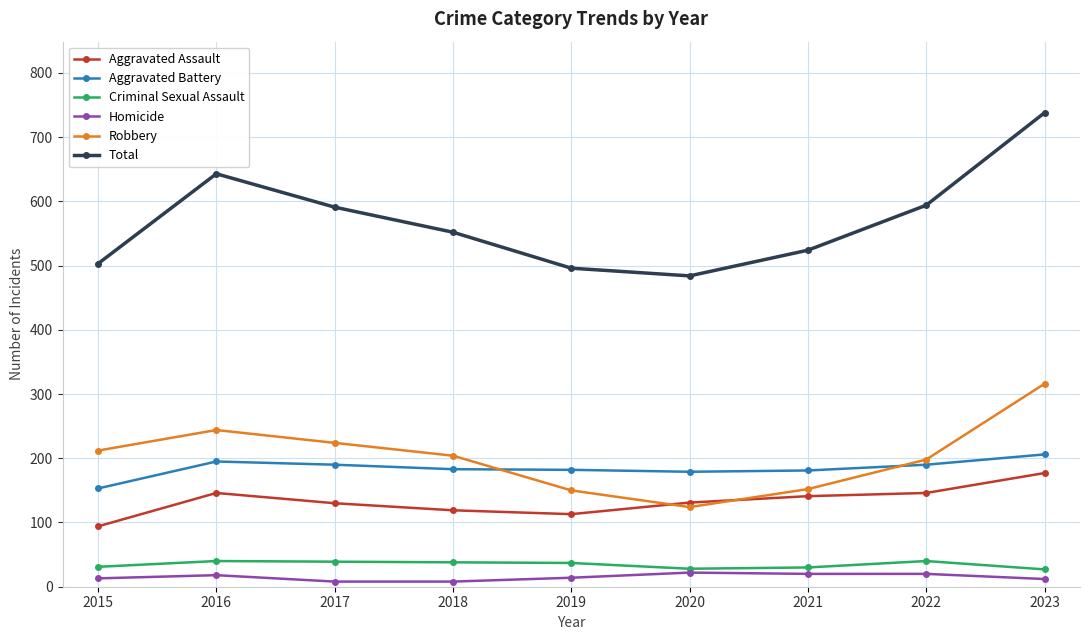

How many data points does each series have?

9